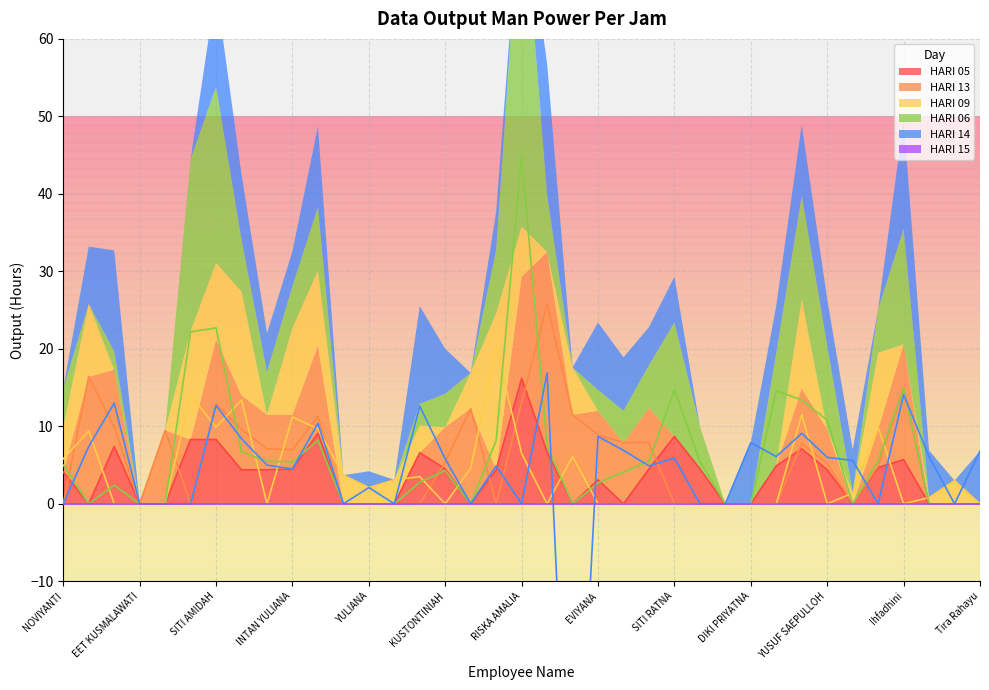

Is the value of HARI 14 at LUFFI AMBARWATI greater than the value of HARI 13 at JUMANIS?

Yes